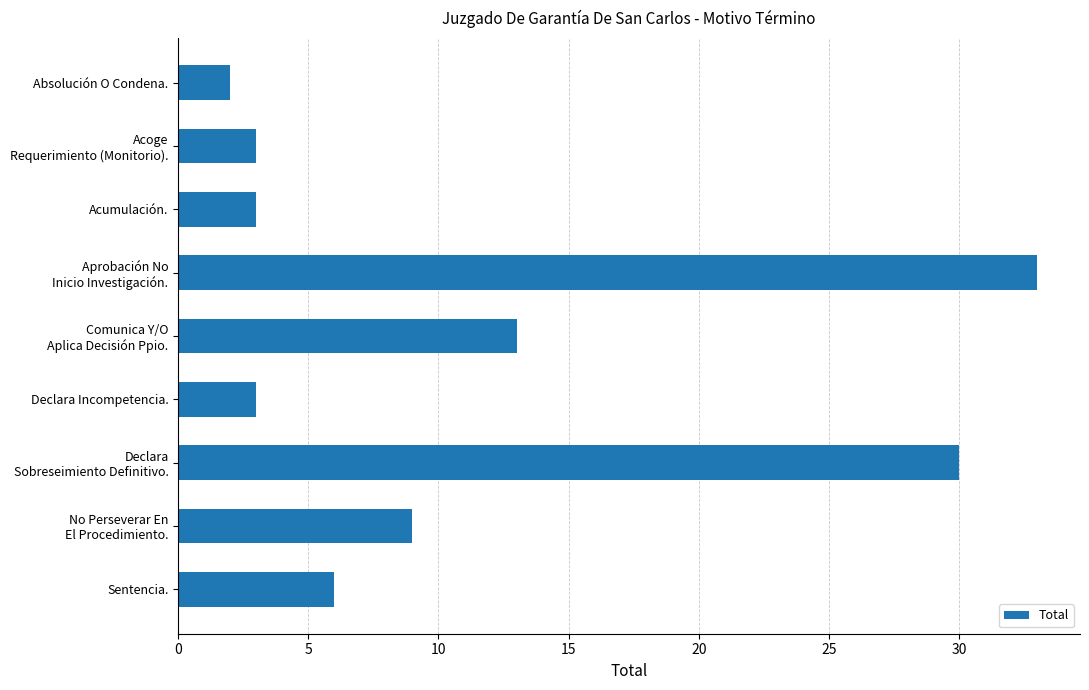

How many data points are less than 6?

4